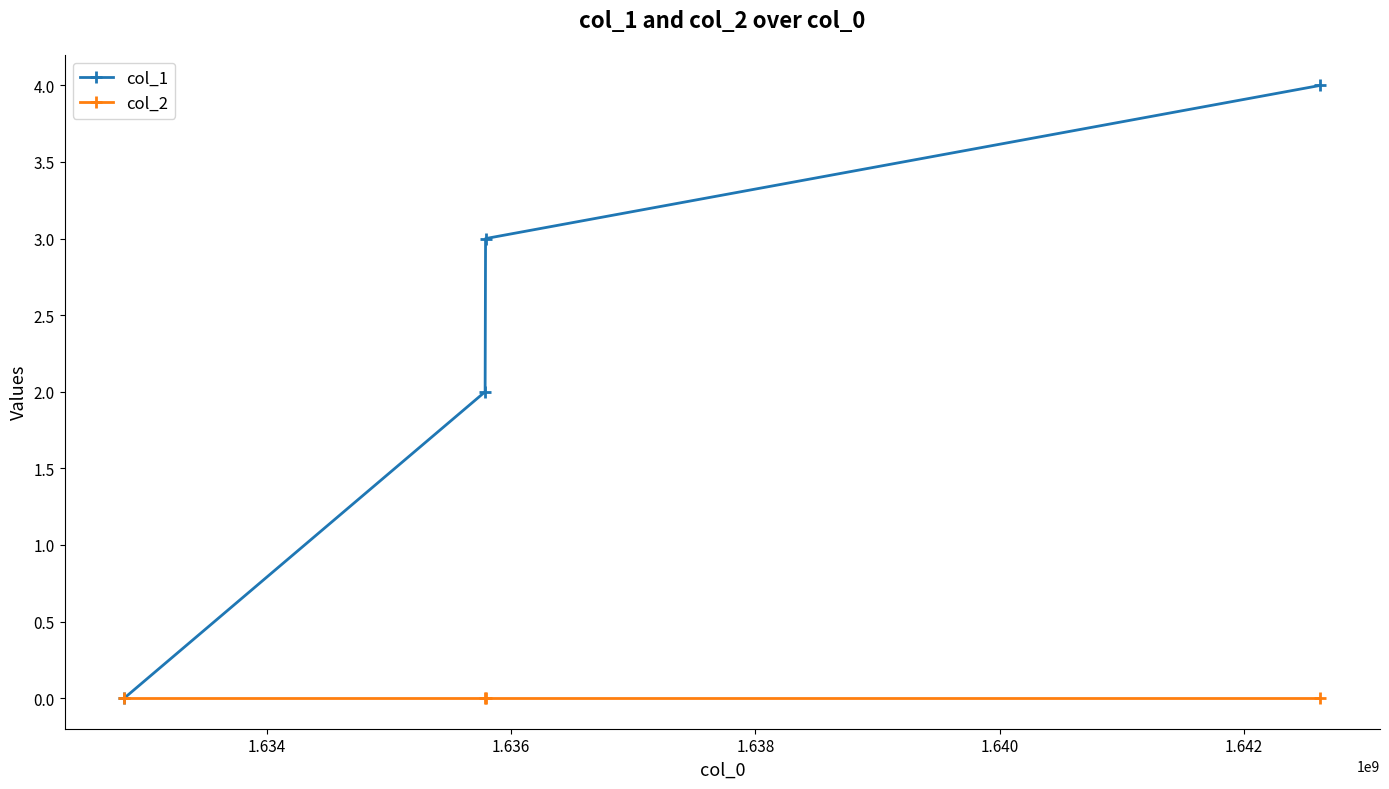

True or false: col_1 has more than 0 points higher than both neighbors.

False